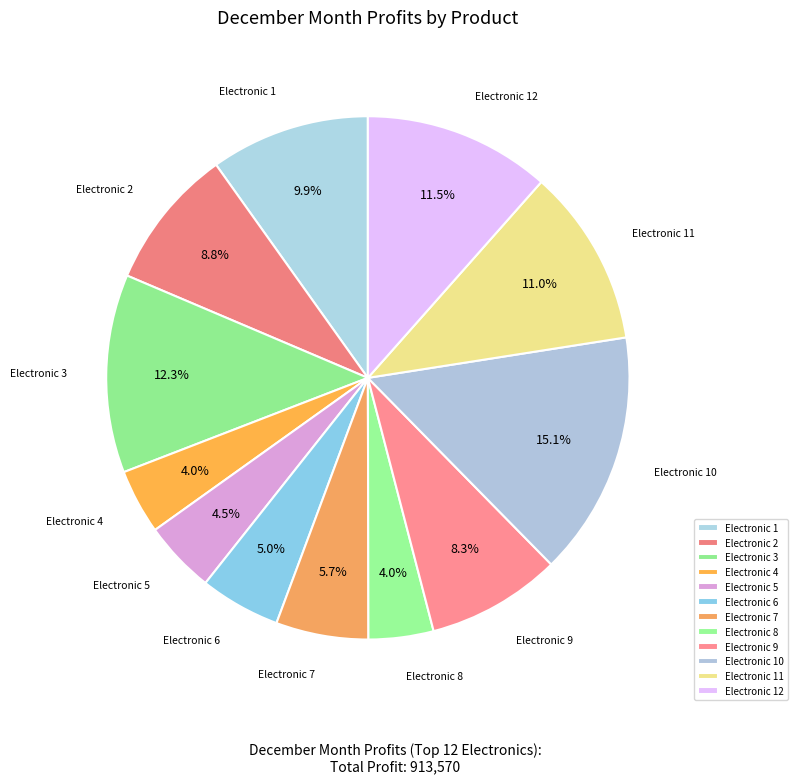

Count the number of slices in the pie.

12